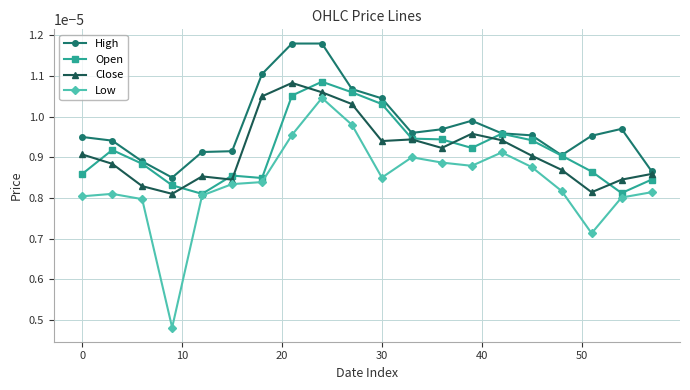

True or false: Close has more than 2 interior local peaks.

True